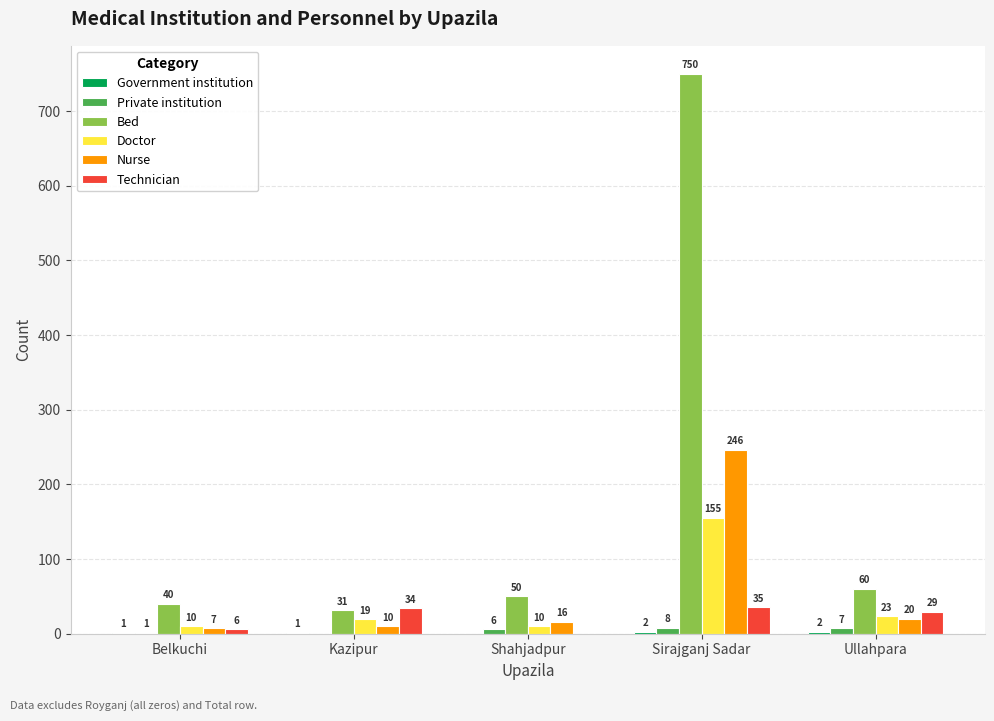

What is the sum of all Doctor values?

217